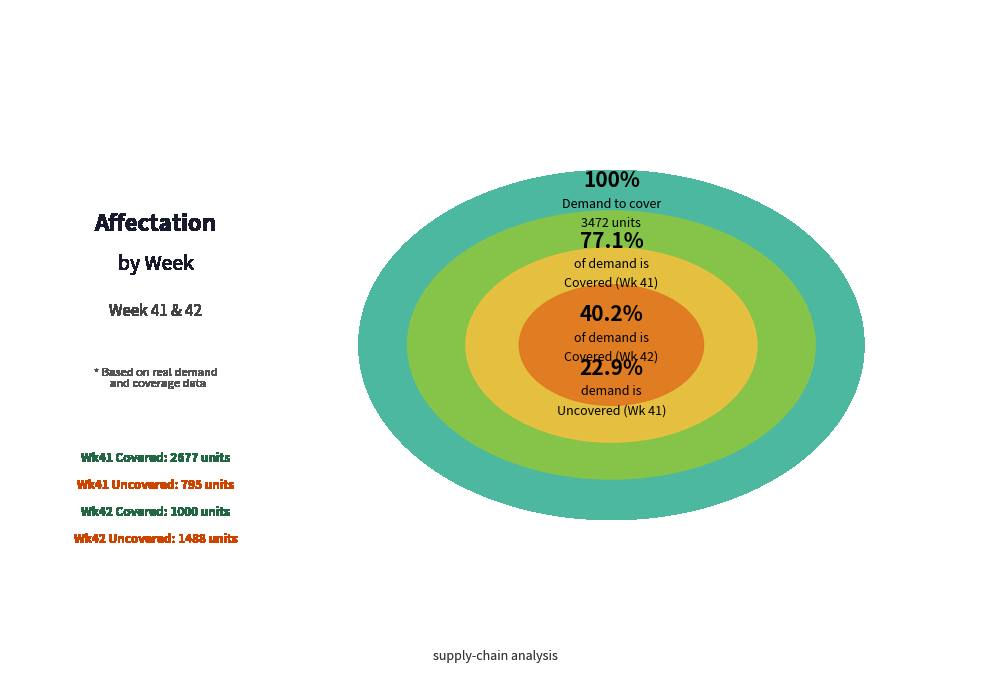

Which category accounts for the majority?

Covered